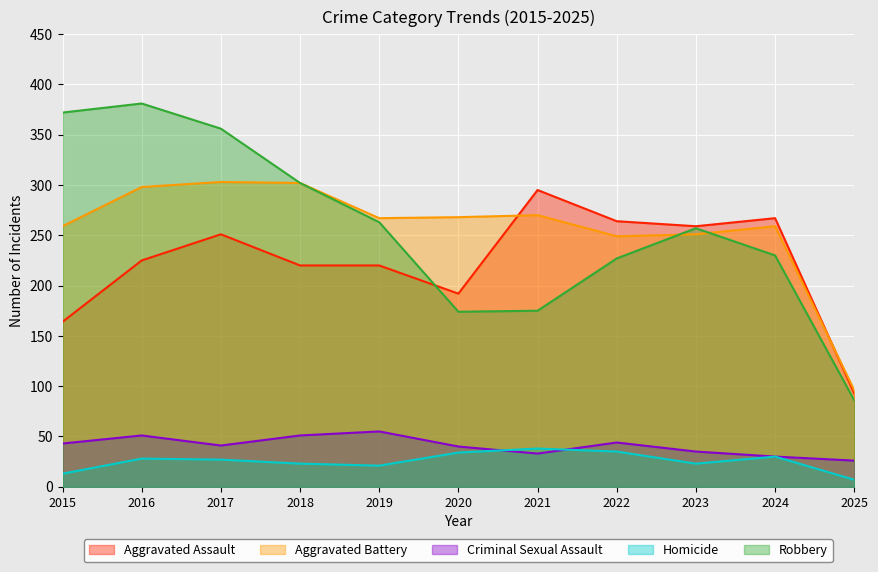

What is the sum of the Robbery values at 2021 and 2015?

547